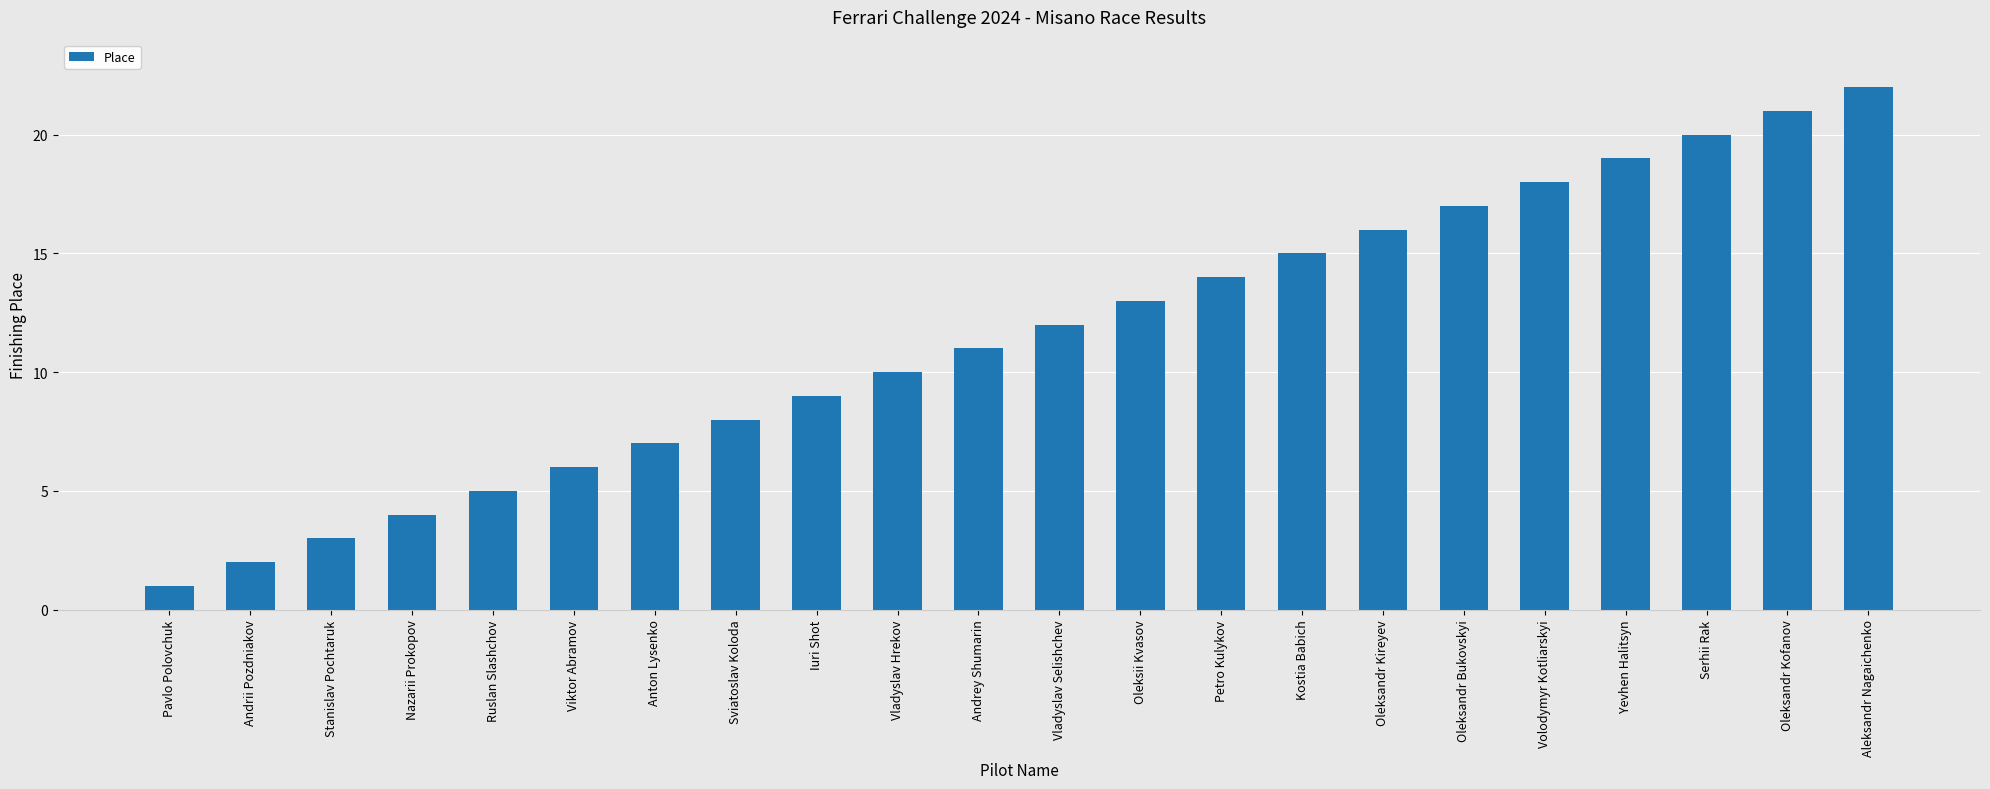

What is the change in value from Andrii Pozdniakov to Stanislav Pochtaruk?

+1